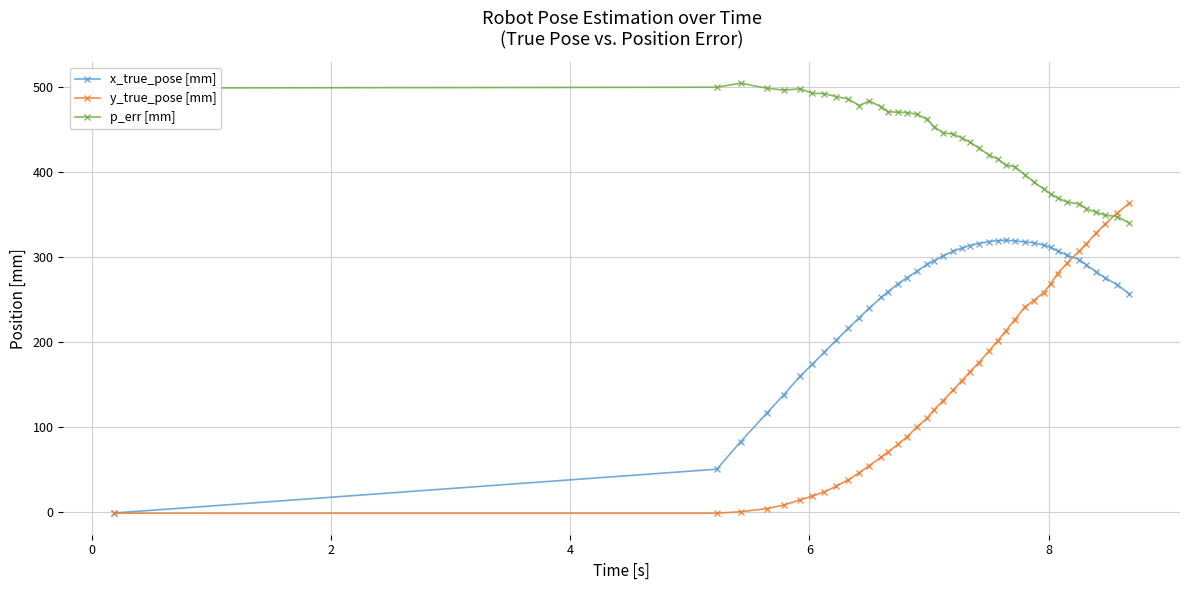

Which series has the widest spread of values?

y_true_pose [mm]